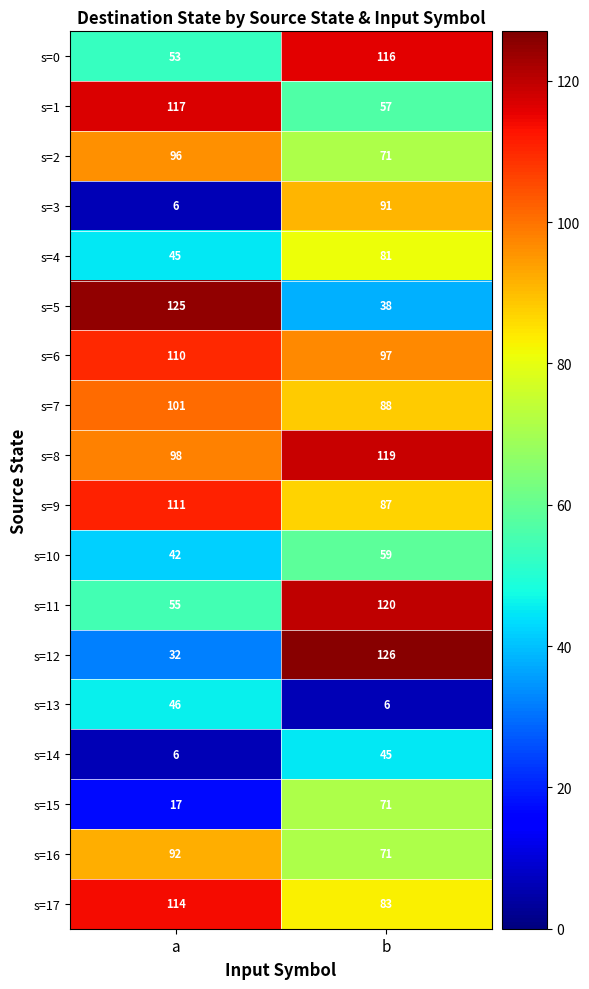

Which series changed the most between a and b?

s=12